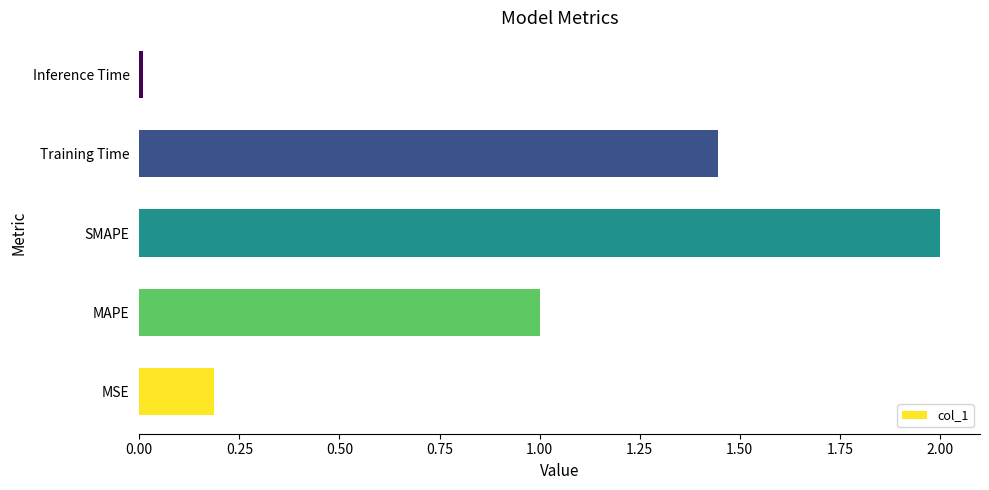

True or false: the data shows 2.0 at SMAPE.

True